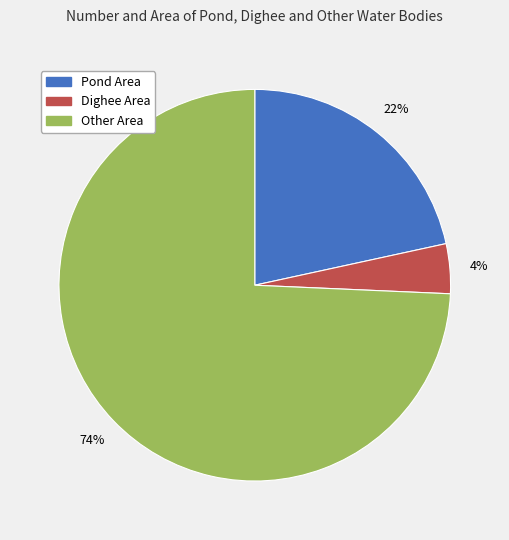

To the nearest percent, what is the average slice percentage?

33%